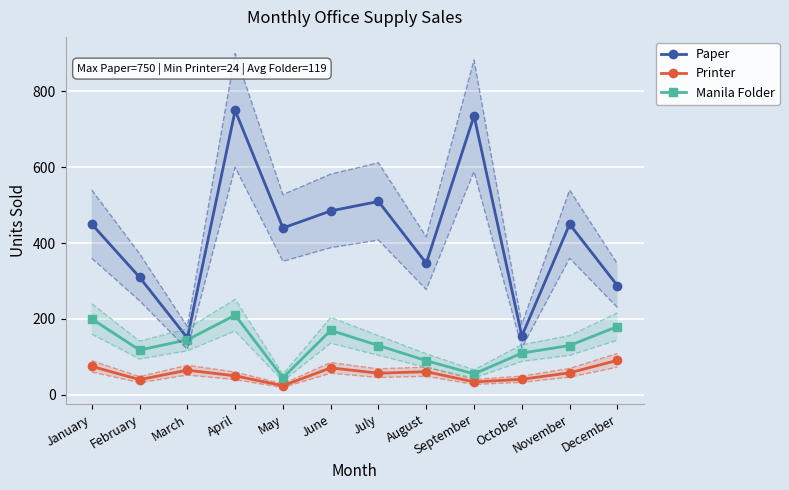

What is the maximum value shown in the chart?

750